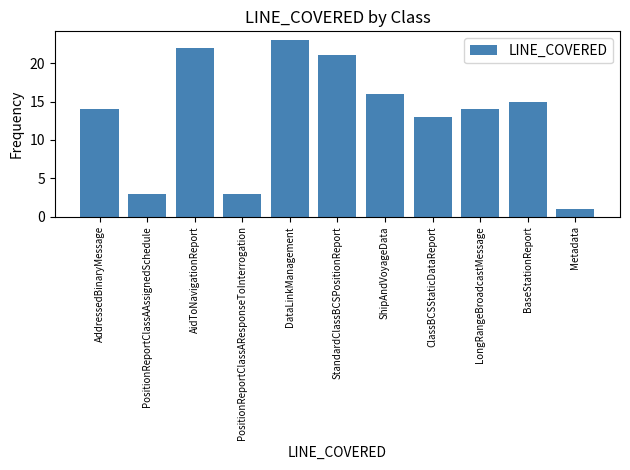

Where is the data nearest to the value 12?

ClassBCSStaticDataReport